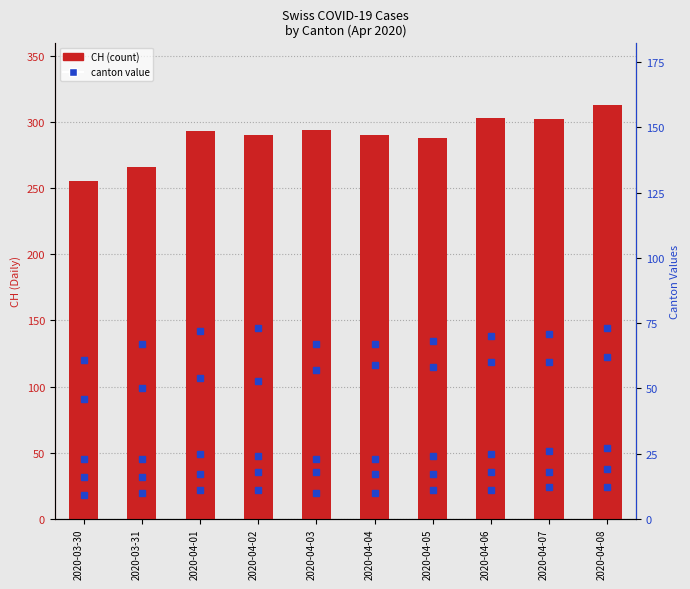

Reading left to right, transcribe all the data shown in this chart.

CH: 255	266	293	290	294	290	288	303	302	313
GR: 9	10	11	11	10	10	11	11	12	12
VS: 23	23	25	24	23	23	24	25	26	27
TI: 61	67	72	73	67	67	68	70	71	73
BL: 16	16	17	18	18	17	17	18	18	19
ZH: 46	50	54	53	57	59	58	60	60	62